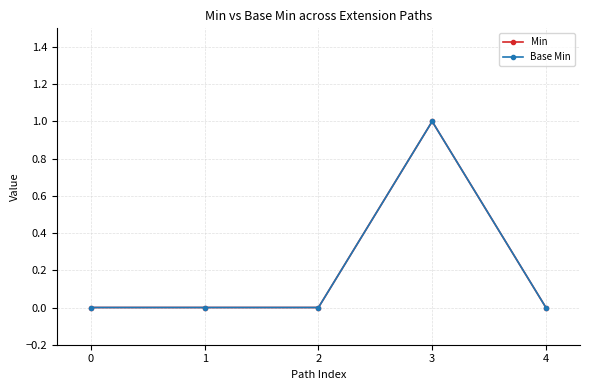

Between 1 and 3, which is larger?

3